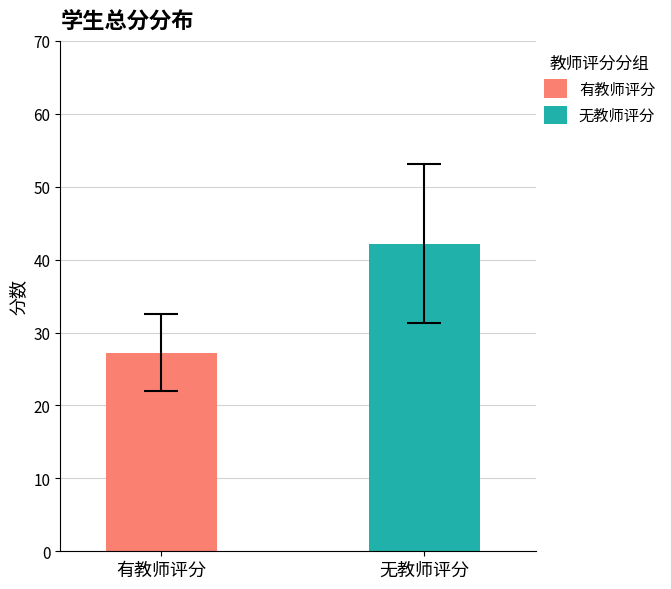

Which series has the largest range (max minus min)?

有教师评分